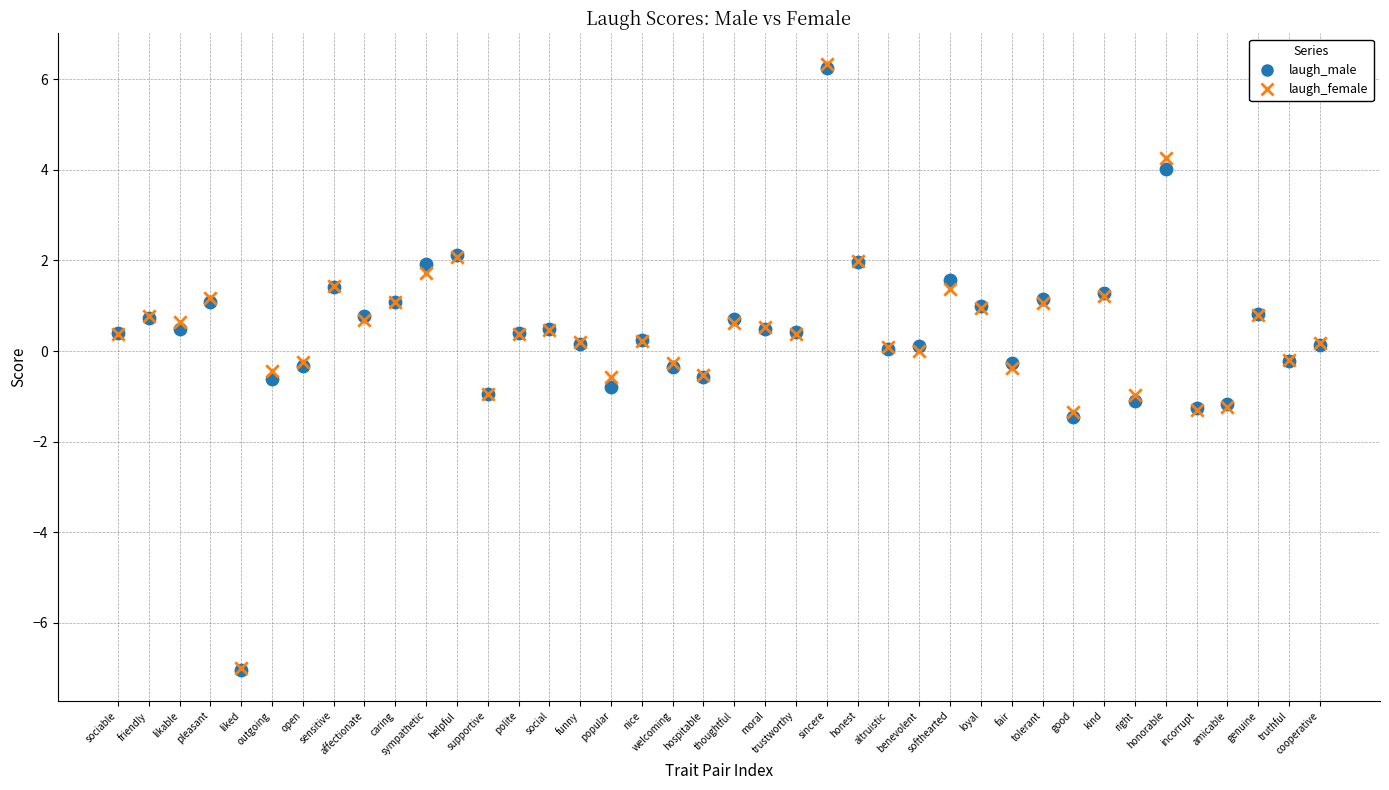

What are all the series names shown in the legend?

laugh_male, laugh_female